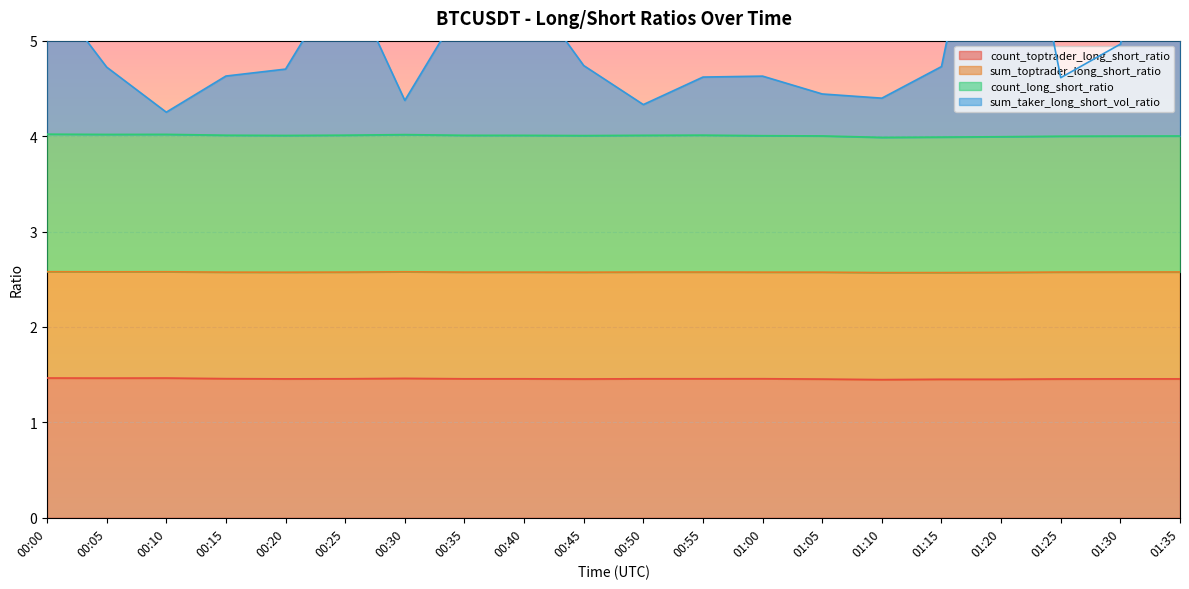

Does the chart display data point markers on the line(s)?

No